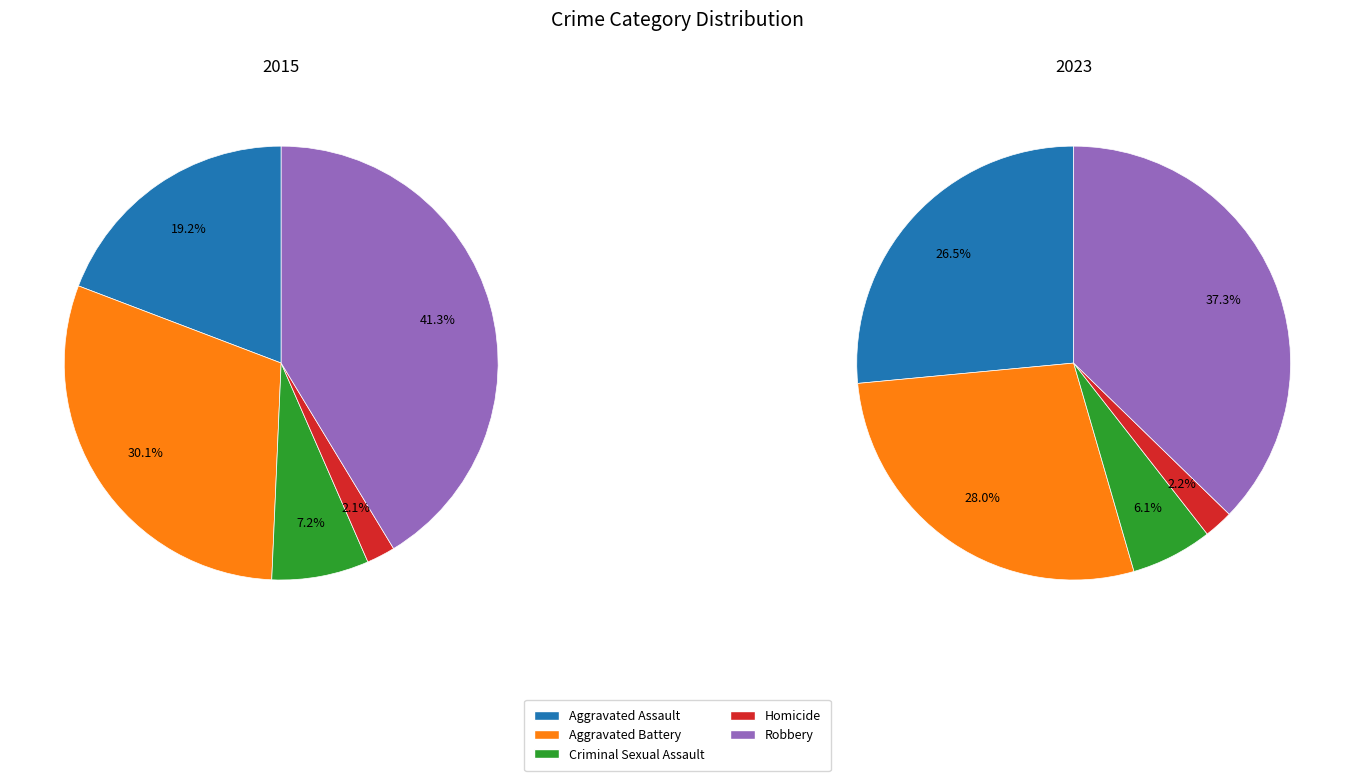

How many segments does this pie chart have?

5